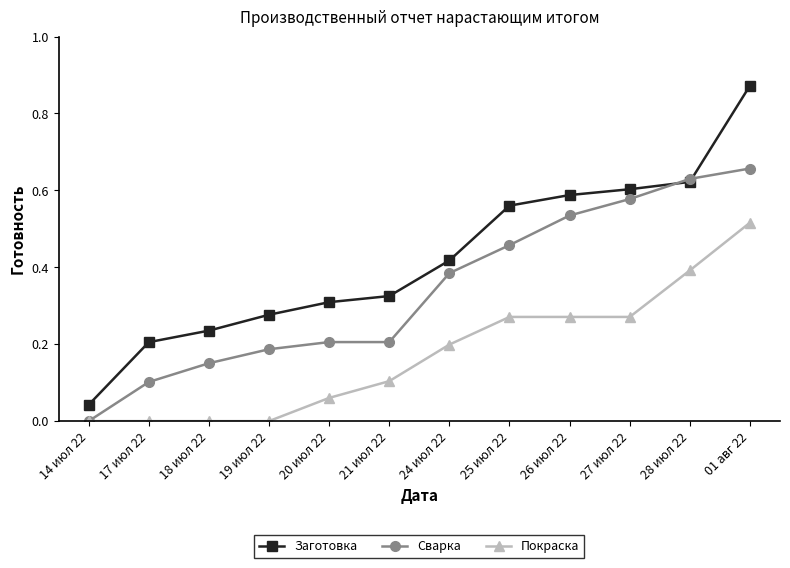

At which category is the sum across all series the highest?

01 авг 22